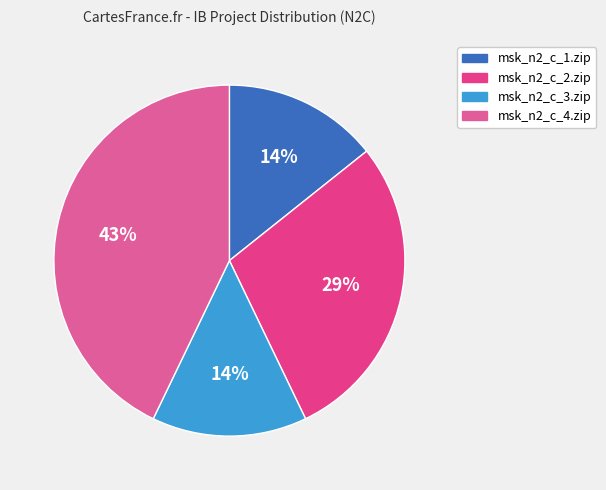

Does msk_n2_c_2.zip represent more than half of the total?

No